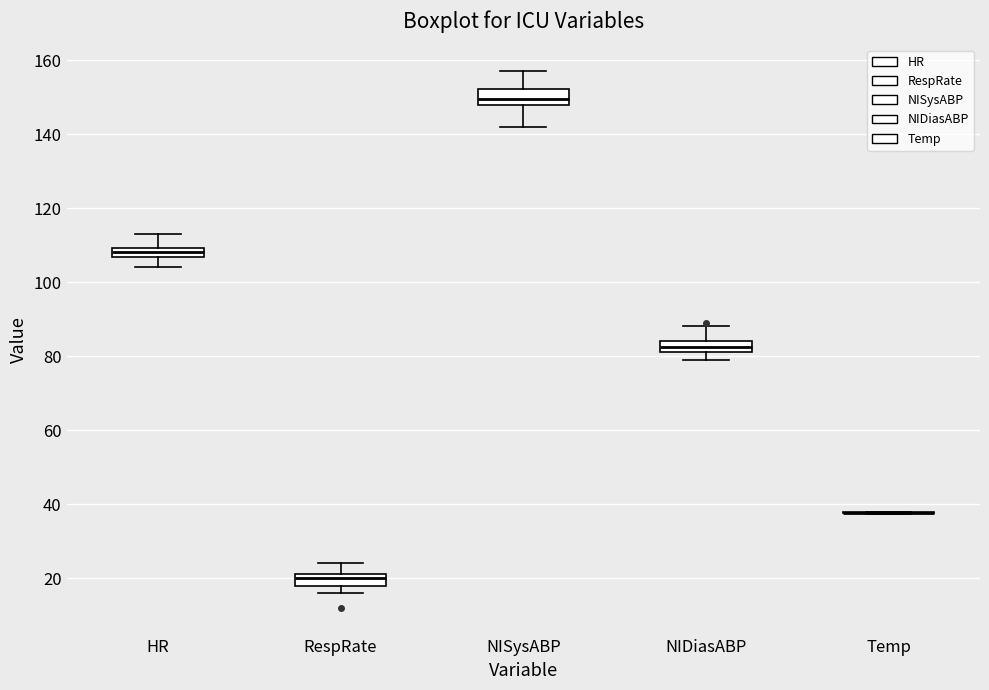

Where does the upper whisker of the box for NIDiasABP end on the y-axis? The values are not printed on the chart, so give them approximately, as read against the axis.

88